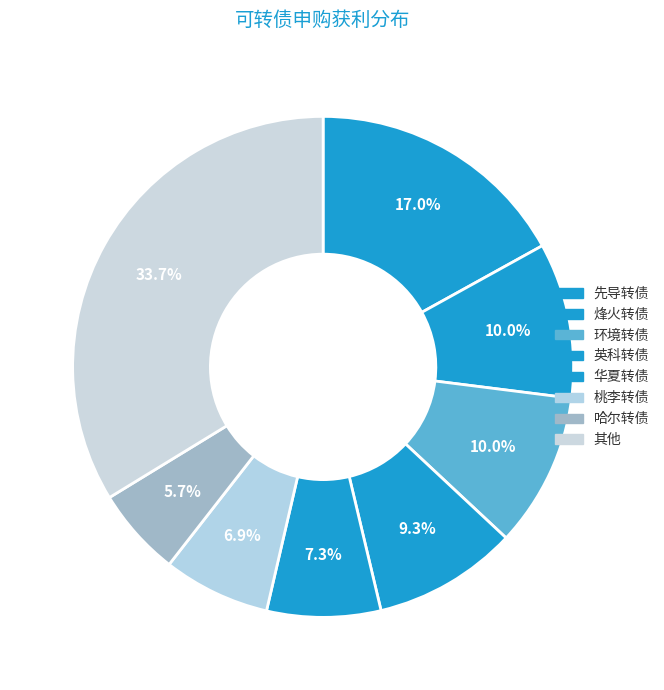

How many slices are in this pie chart?

8